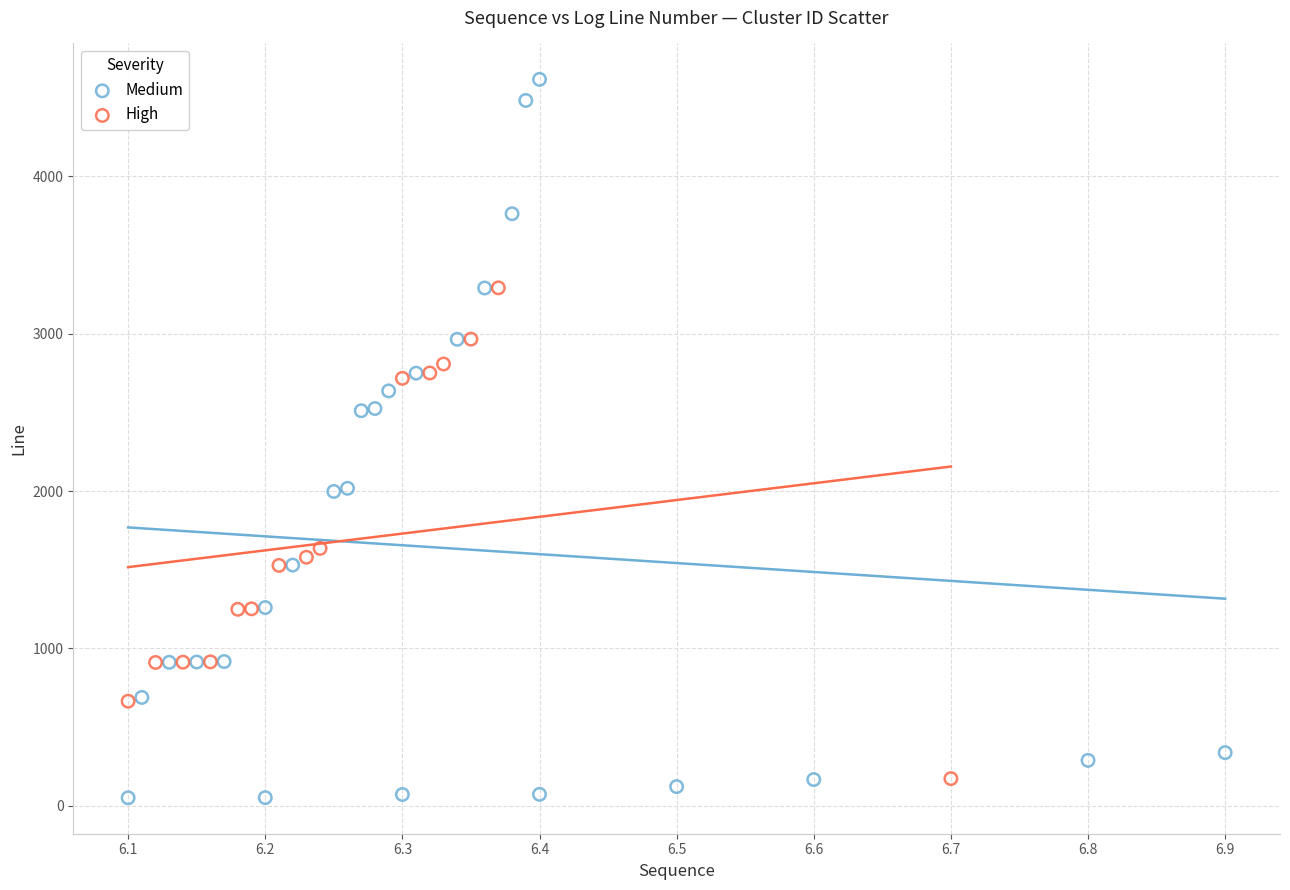

Which series has the largest Y range (max minus min)?

Medium